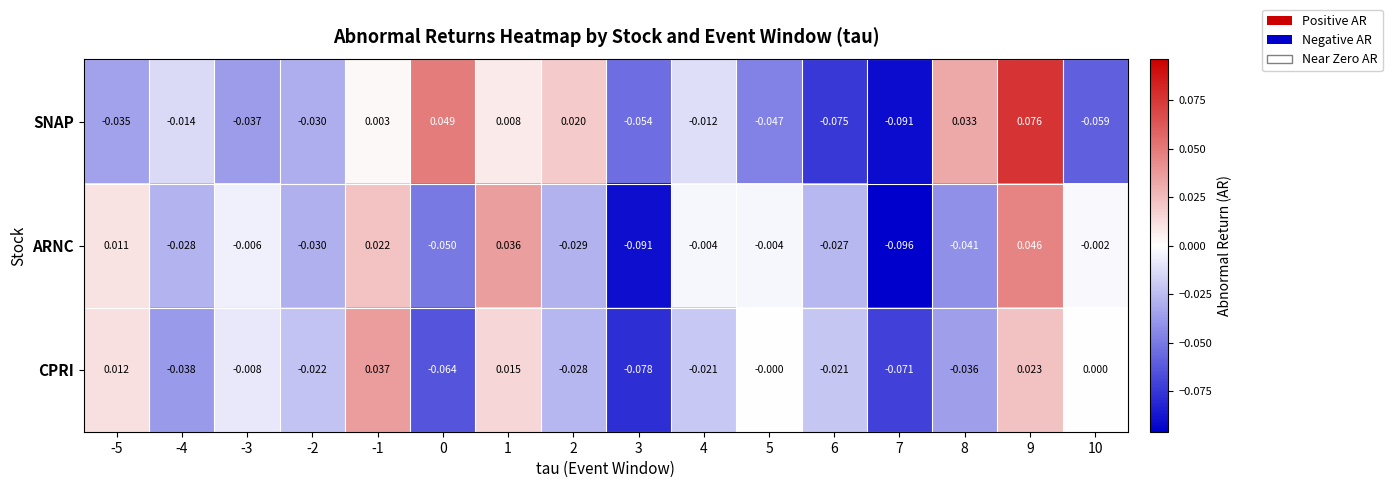

Is the value of ARNC at 8 greater than the value of SNAP at 8?

No